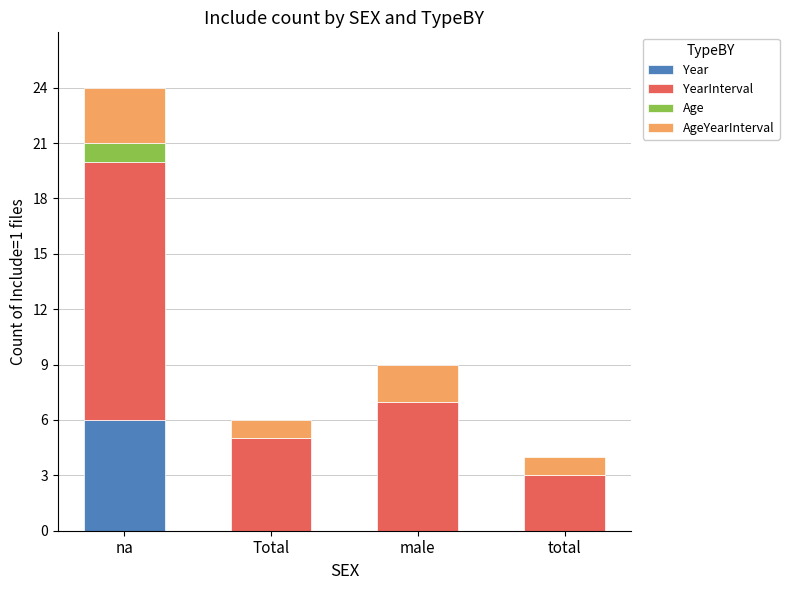

At which category is the sum across all series the highest?

na